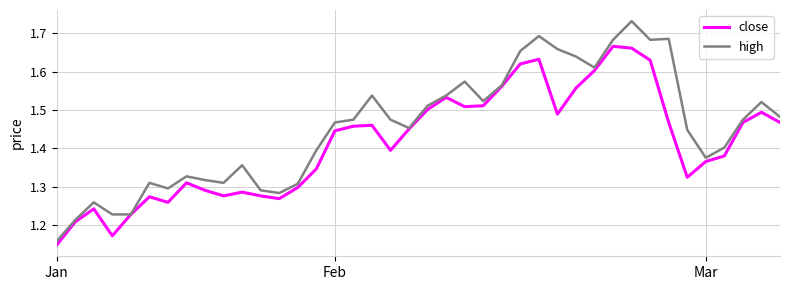

How many lines are shown in the chart?

2